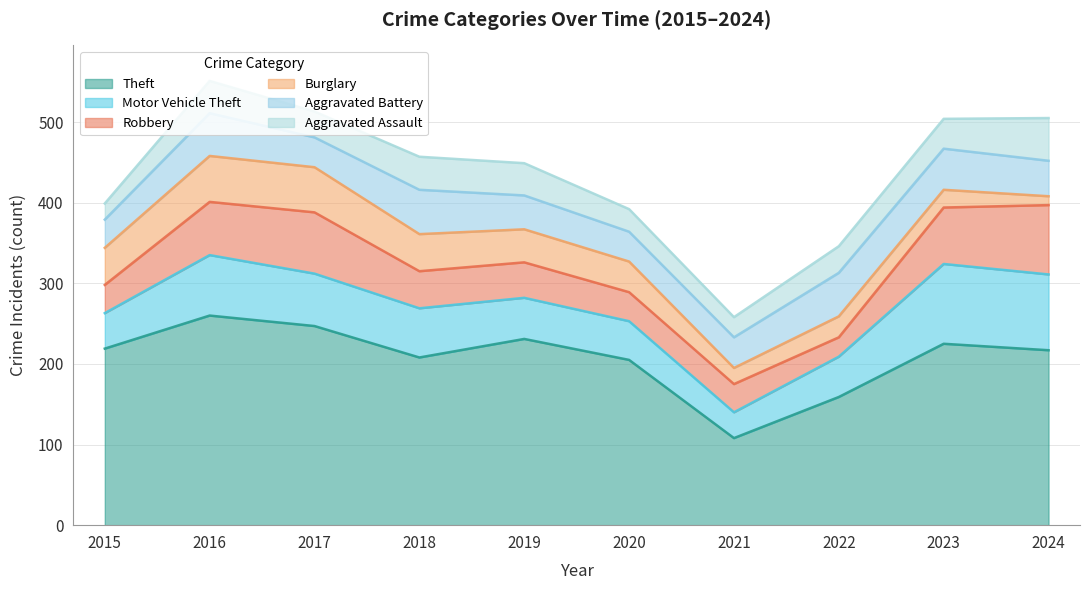

At which label is Aggravated Battery closest to 45?

2024